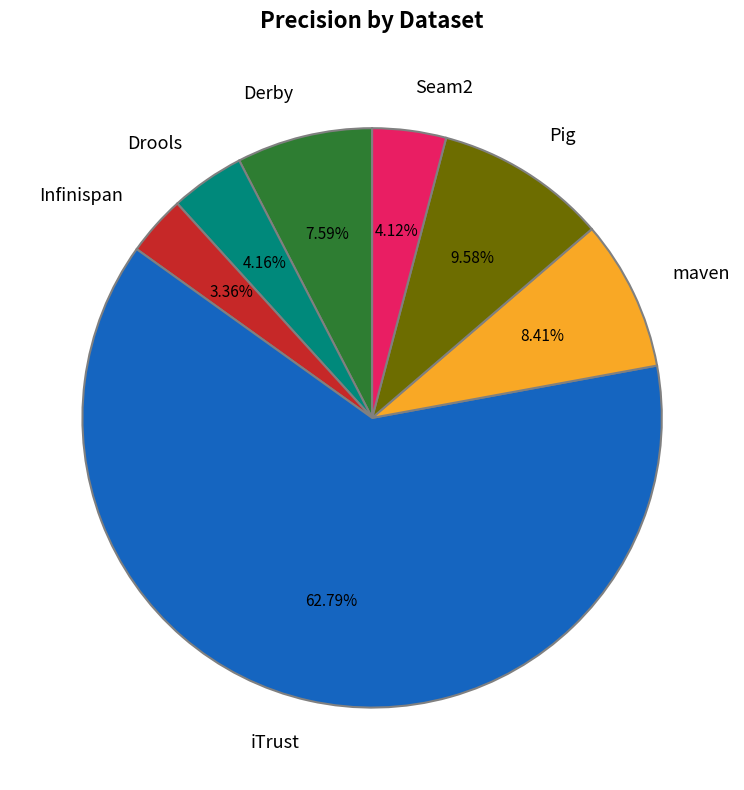

Which has a higher value, Derby or maven?

maven